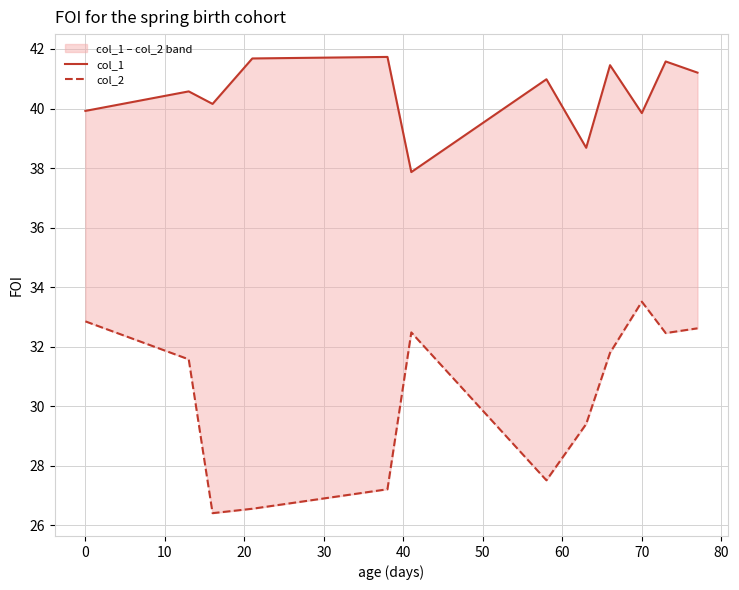

True or false: col_2 and col_1 intersect in this chart.

False